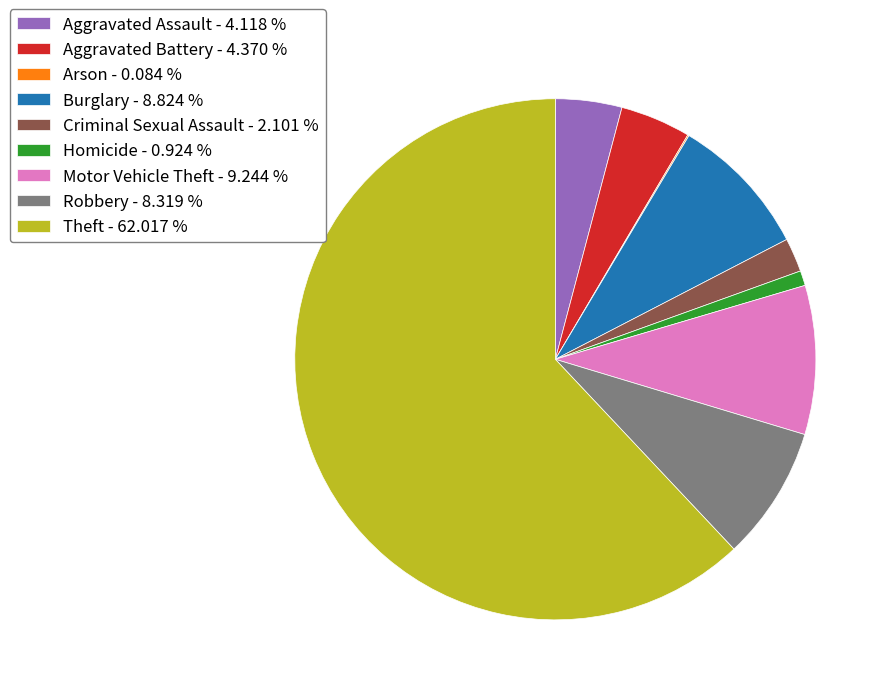

Combined, do Robbery - 8.319 % and Burglary - 8.824 % account for over 50%?

No